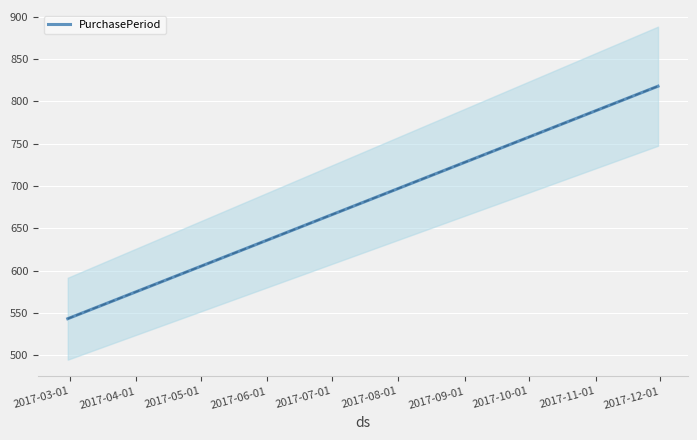

The chart shows a value of 543 at 2017-02-28. True or false?

True